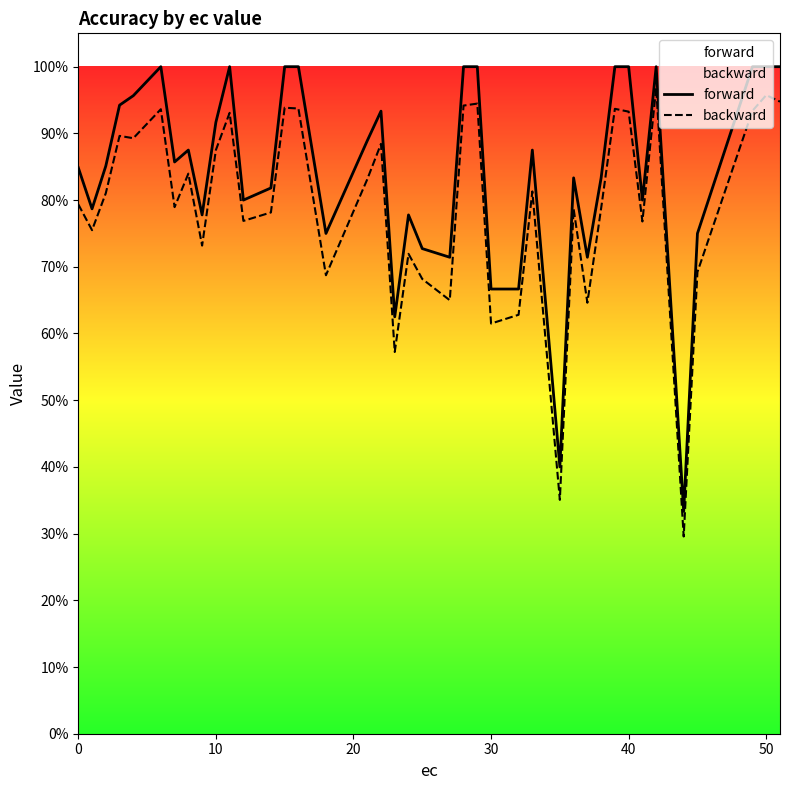

Which series has the largest total across all categories?

forward